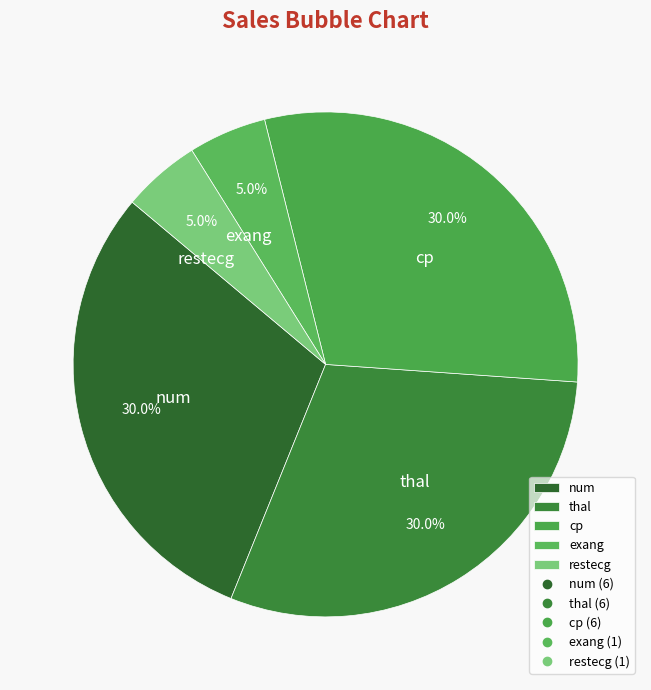

Approximately how many times larger is the value at thal compared to restecg?

6.0